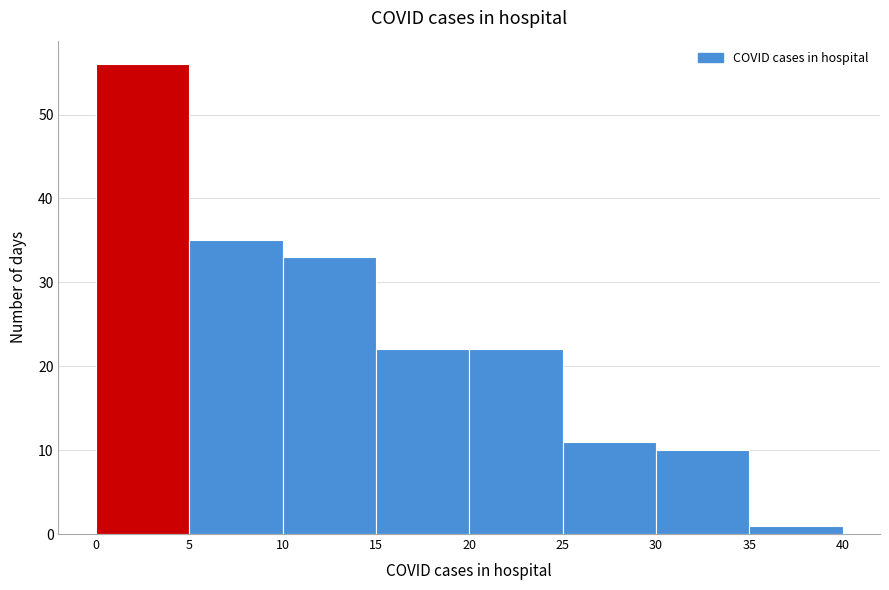

How tall is the bar that spans 0 to 5 on the x-axis? The values are not printed on the chart, so give them approximately, as read against the axis.

56